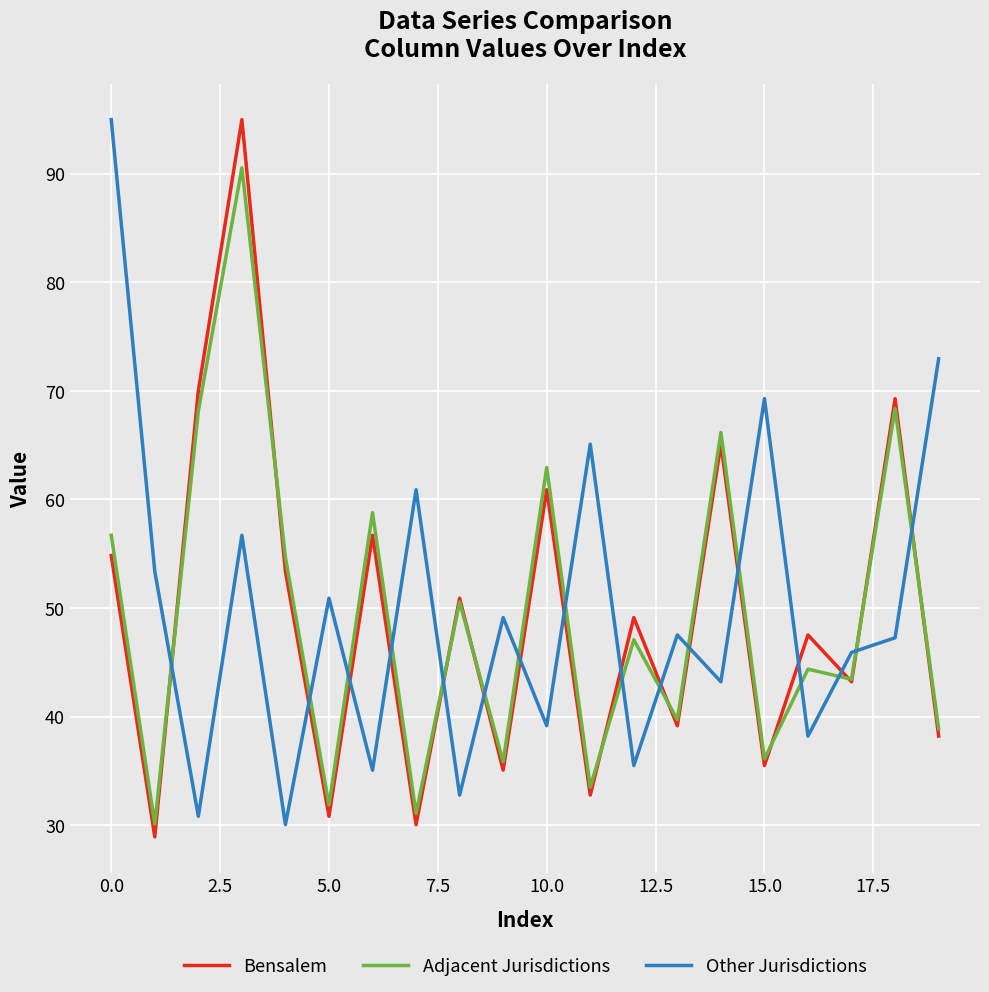

What is the sum of all Bensalem values?

986.4